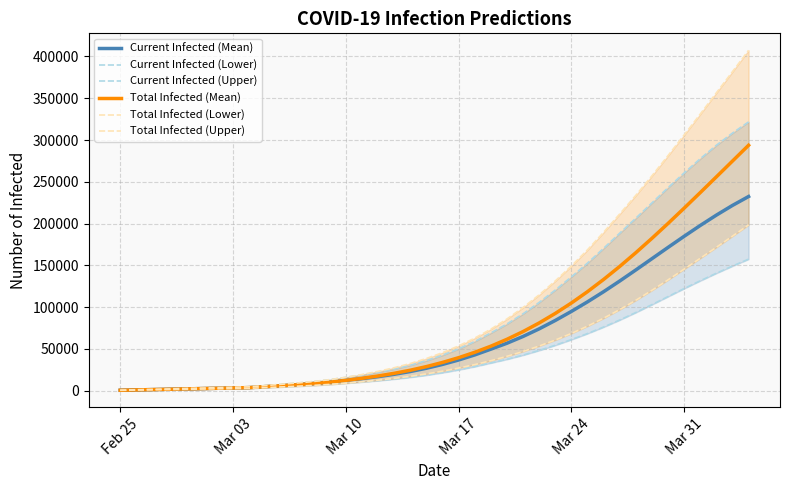

What is the maximum value for Total Infected (Mean)?

293690